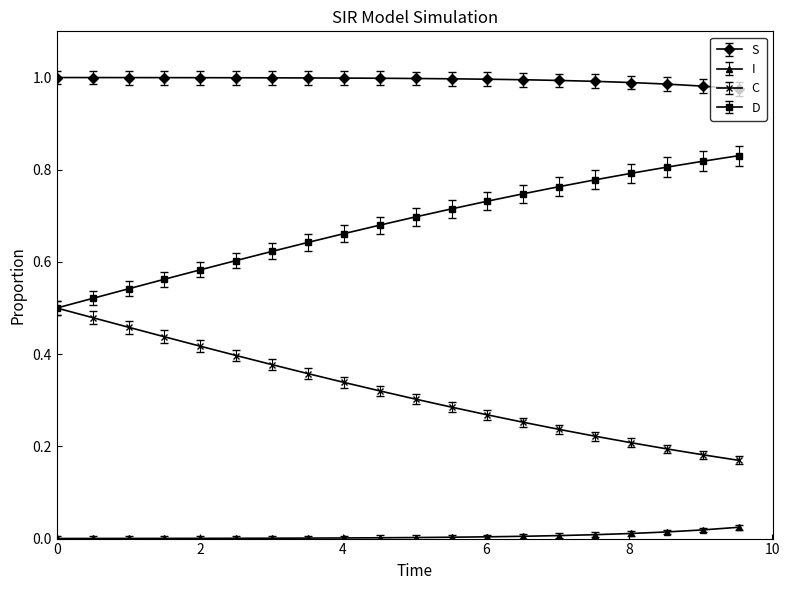

True or false: I and D intersect in this chart.

False